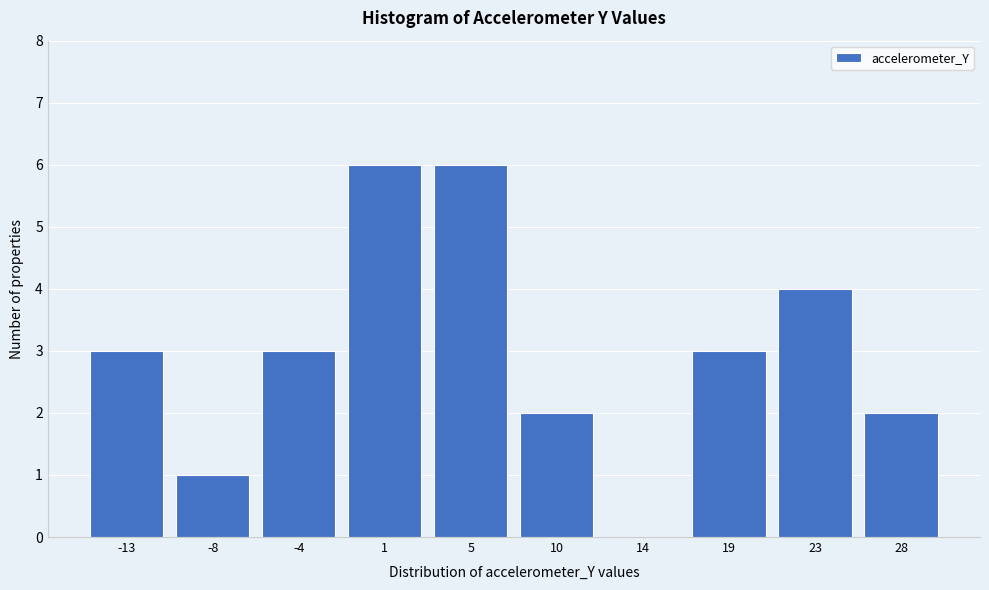

Reading right to left, transcribe all the data shown in this chart.

28=2	23=4	19=3	14=0	10=2	5=6	1=6	-4=3	-8=1	-13=3